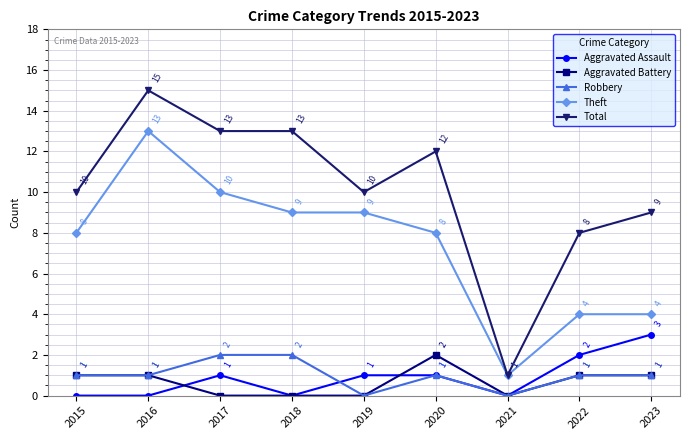

The value of Aggravated Assault at 2019 is 1. True or false?

True